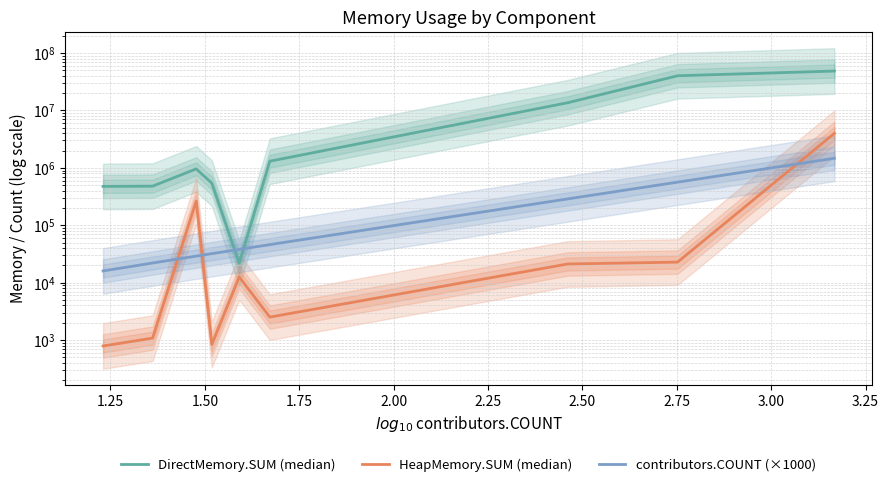

How many interior local valleys does the DirectMemory.SUM (median) series have?

1